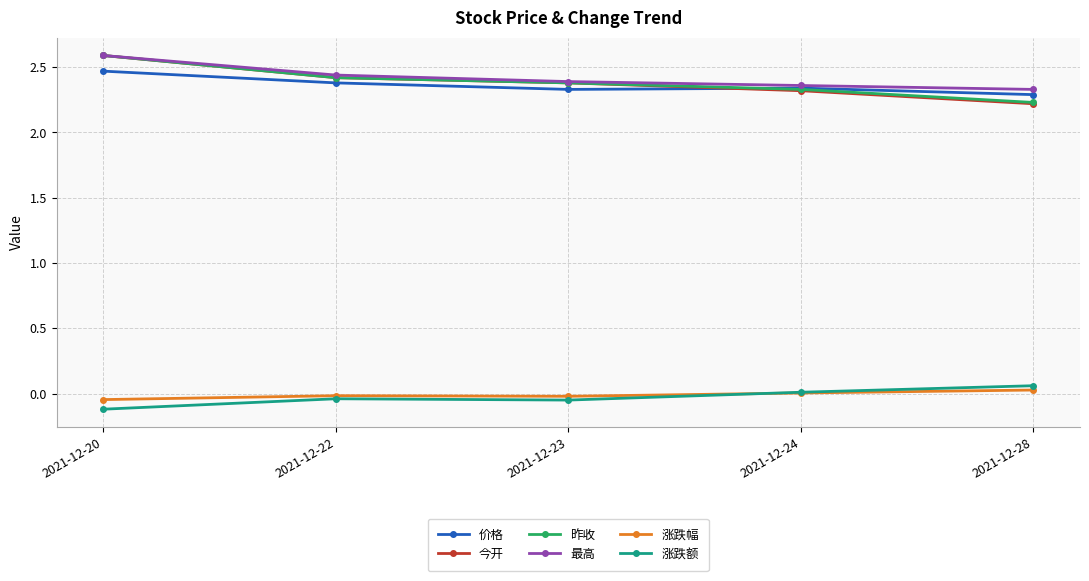

Count the 昨收 values in the range 2 to 3.

5